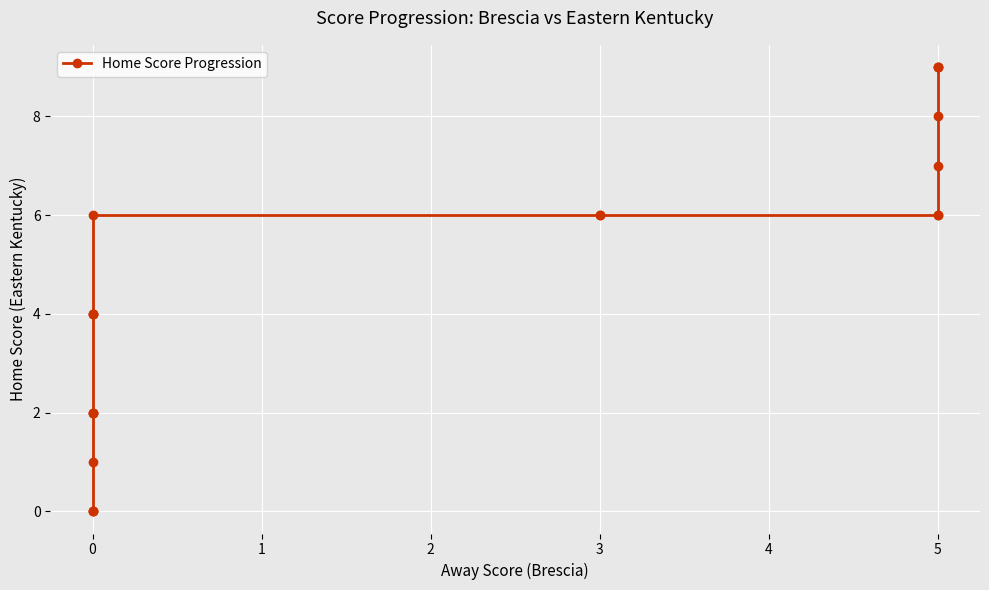

Is this an area chart (filled region under the line)?

No